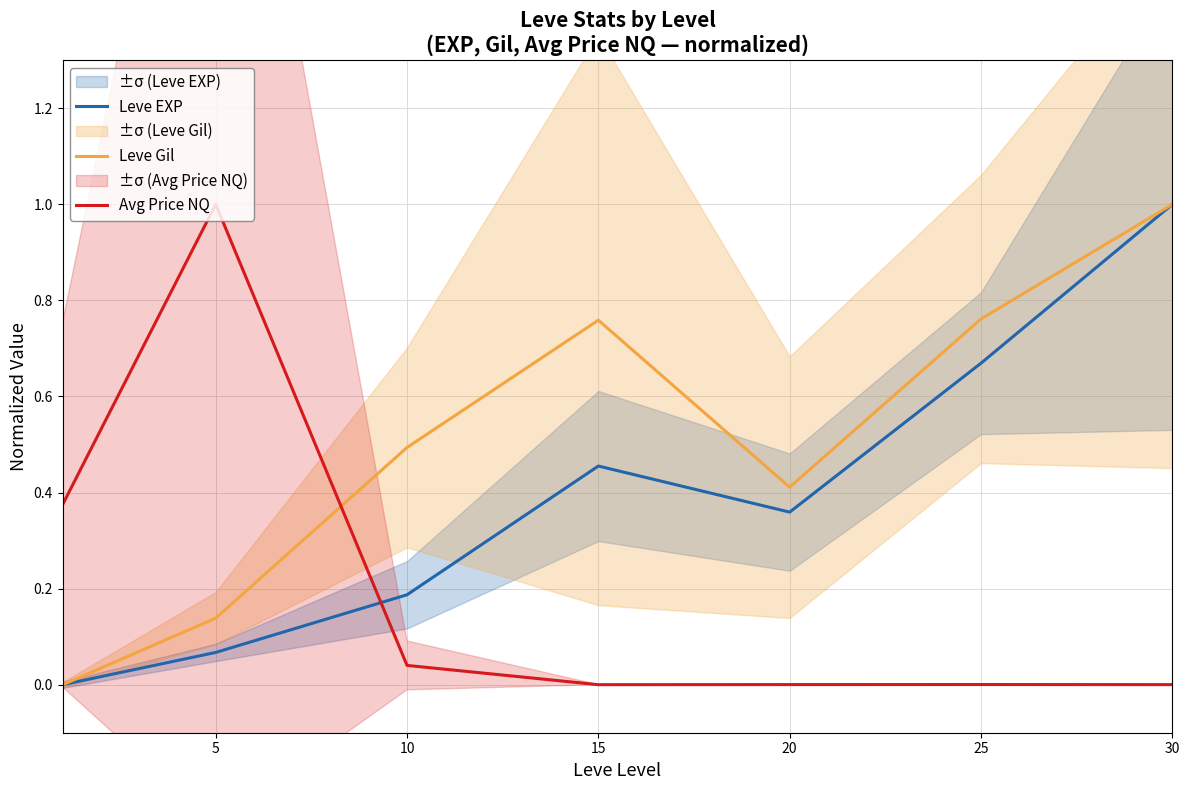

Is the value of Avg Price NQ at 15 greater than the value of Leve Gil at 25?

No